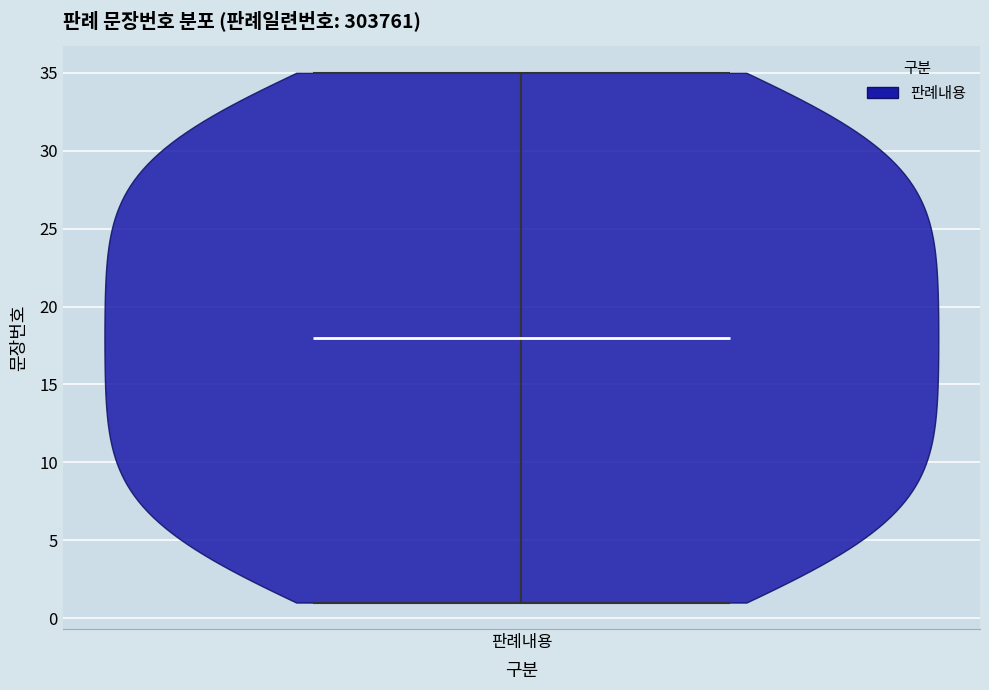

Where does the median line of the violin for 판례내용 sit on the y-axis? The values are not printed on the chart, so give them approximately, as read against the axis.

18